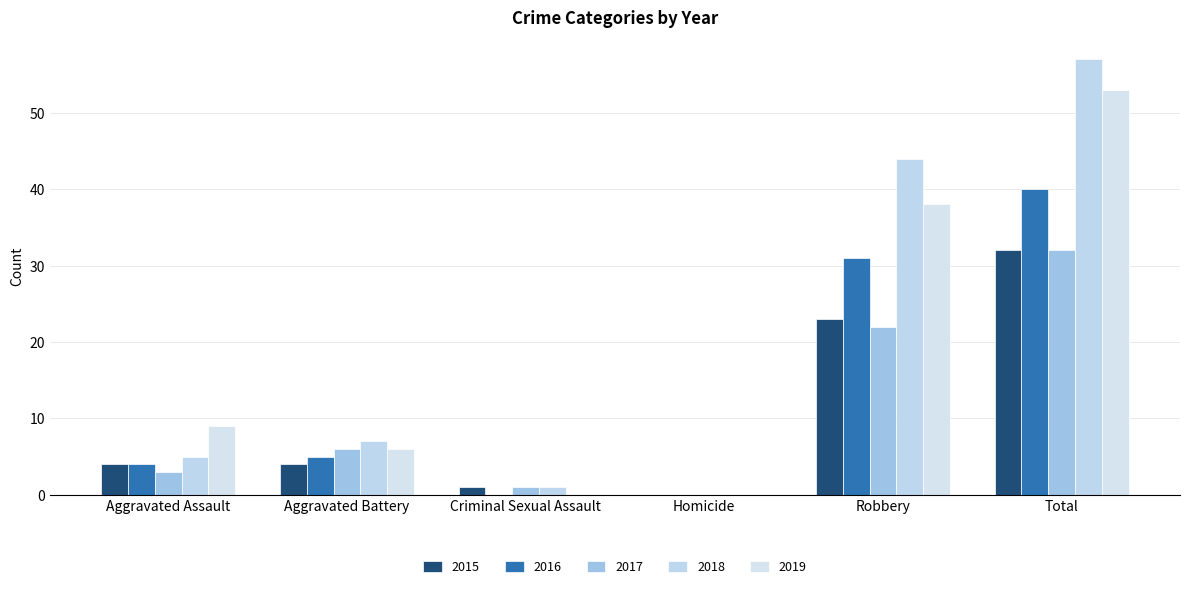

At which label does 2017 reach its peak?

Total